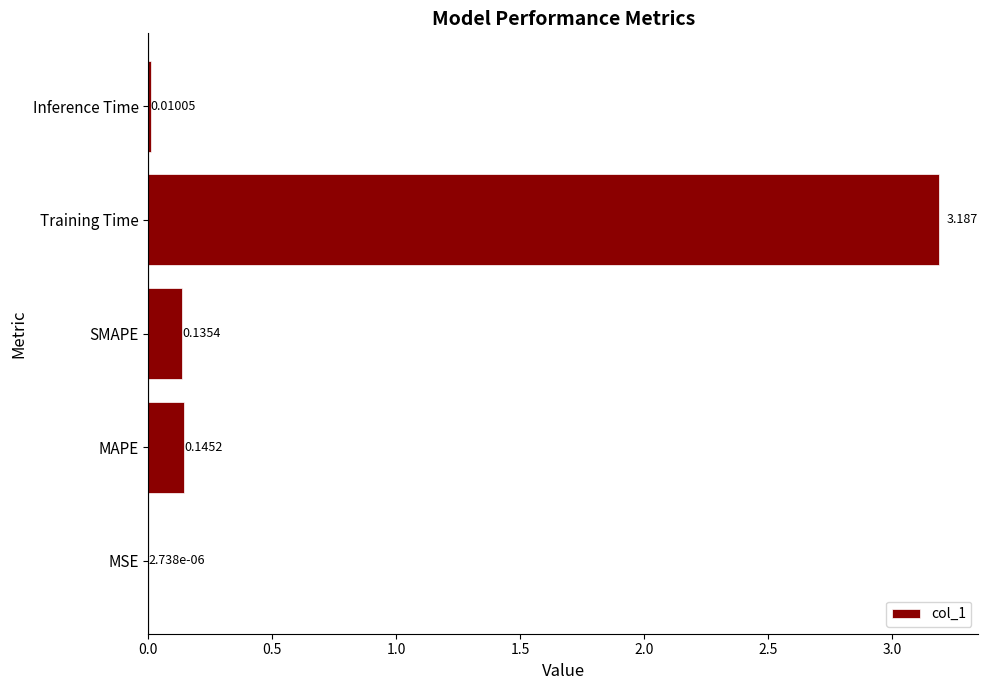

Which has a higher value, MSE or SMAPE?

SMAPE